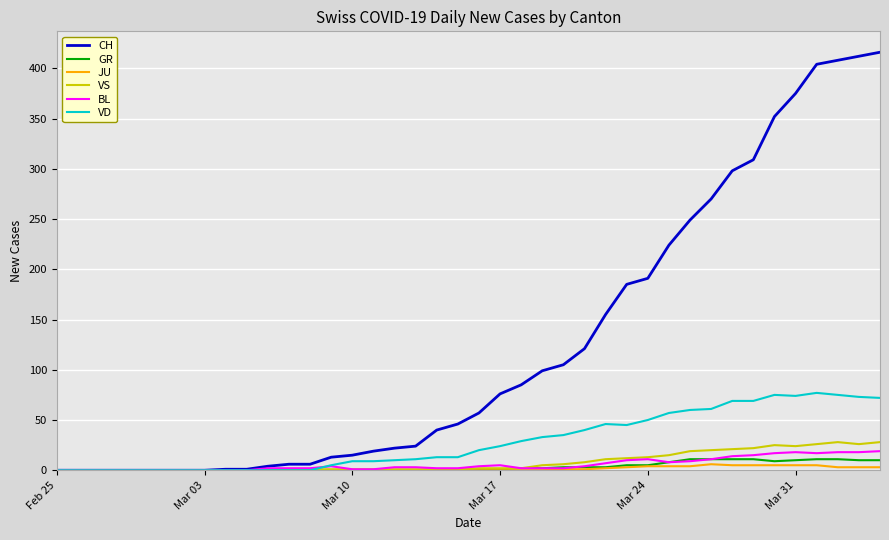

What is the greatest value displayed?

416